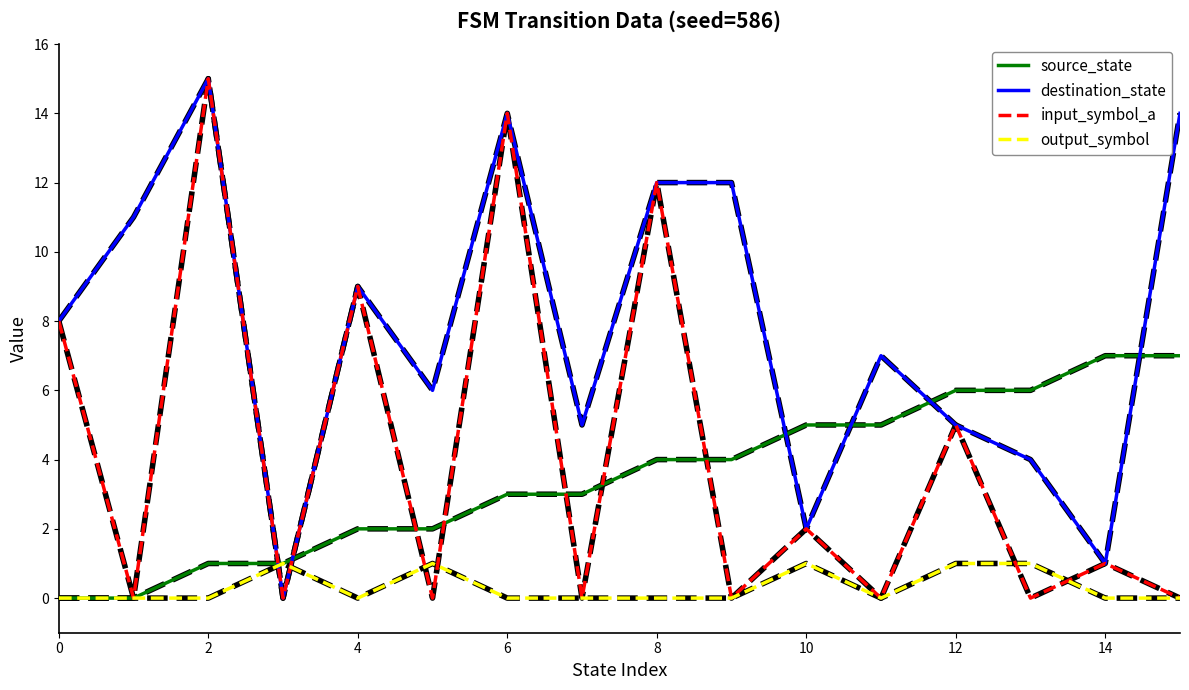

How many times do destination_state and source_state cross each other?

6